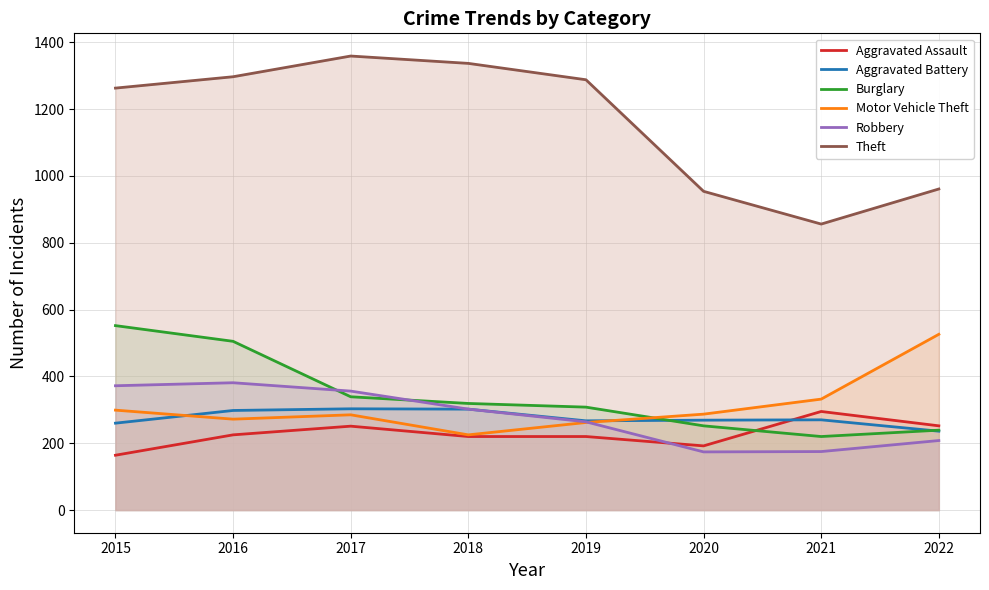

Does the chart display data point markers on the line(s)?

No